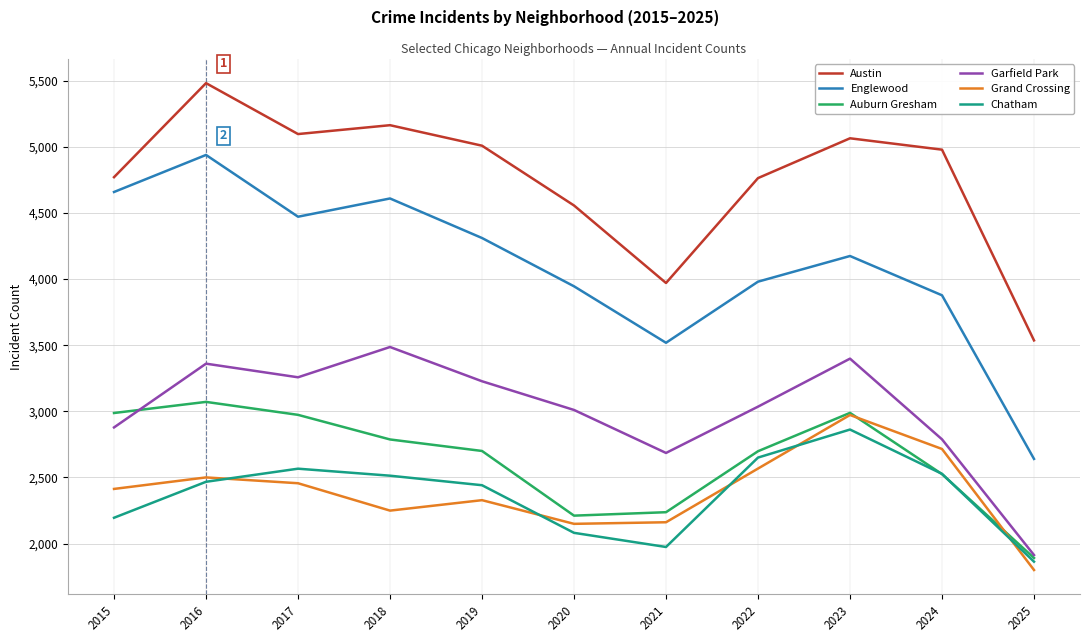

Which series has the largest range (max minus min)?

Englewood